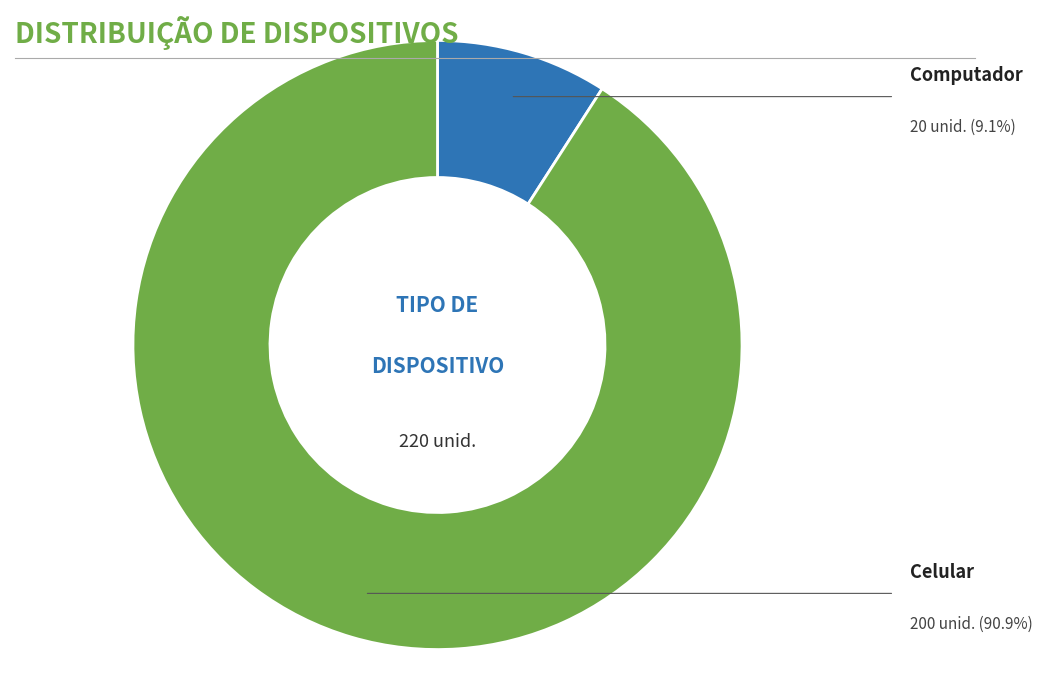

Is there a majority slice in this chart?

Yes